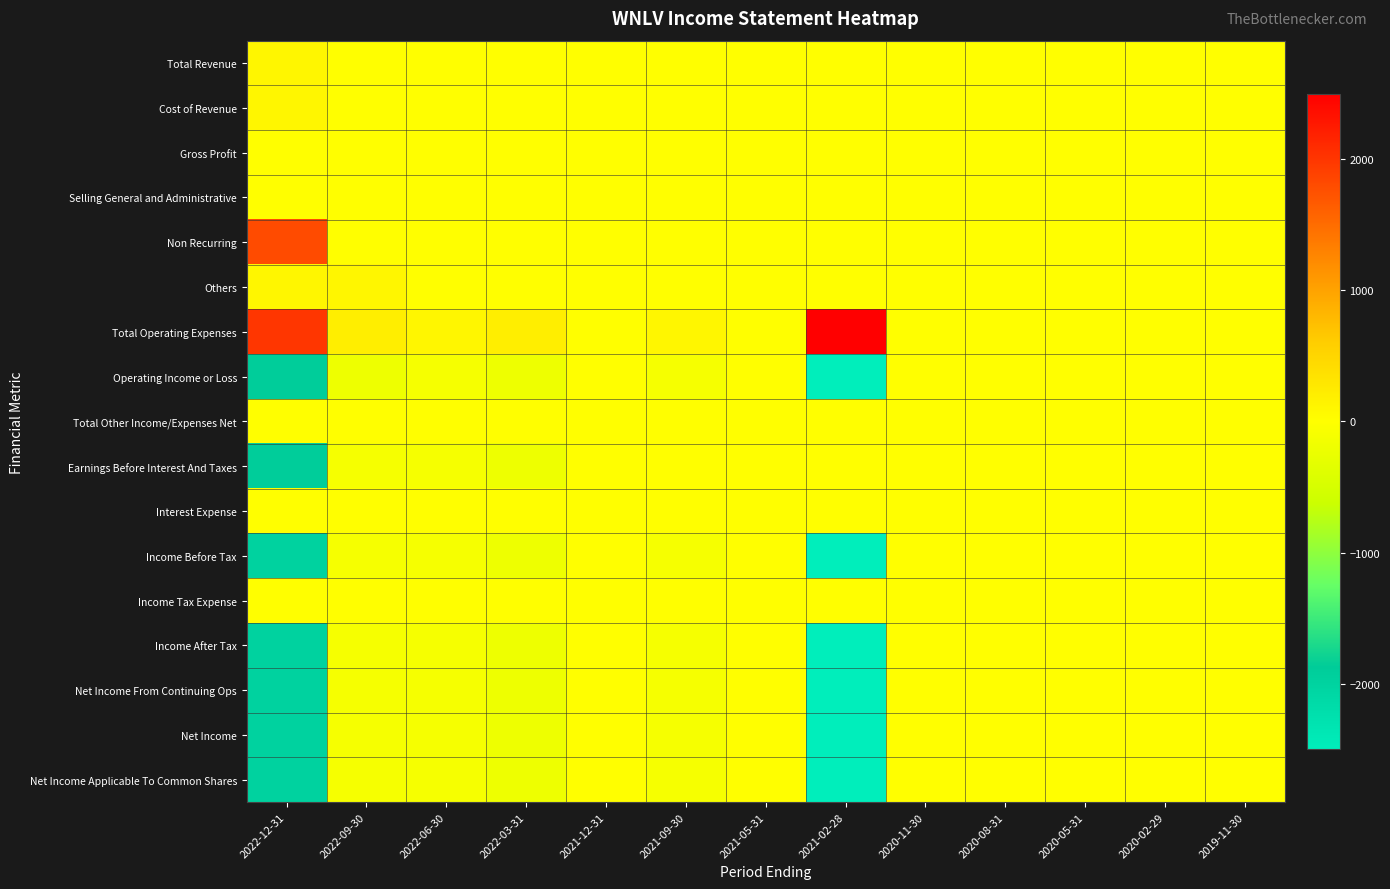

Which series has the widest spread of values?

Total Operating Expenses